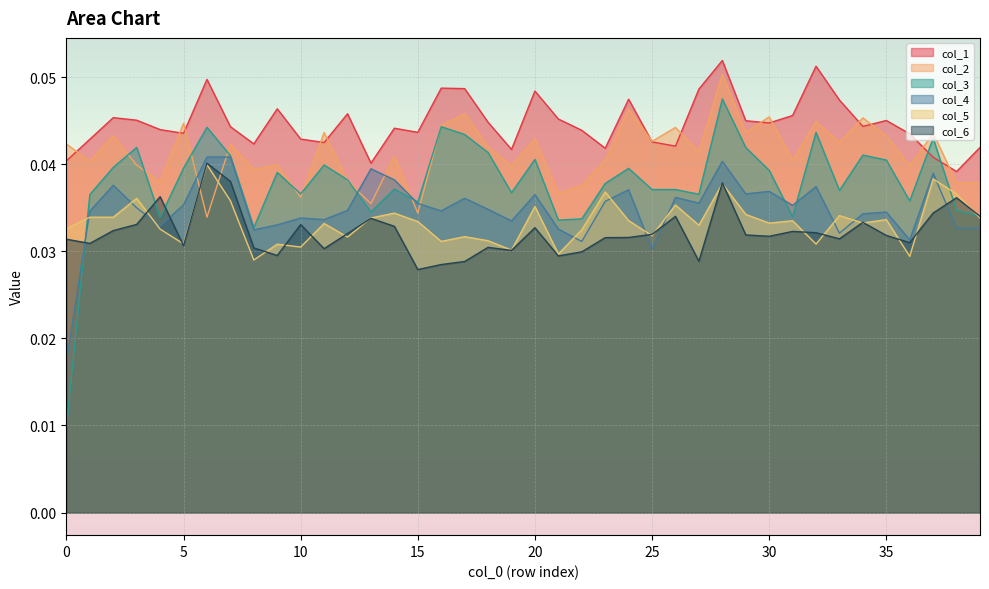

How many series are shown in this chart?

6